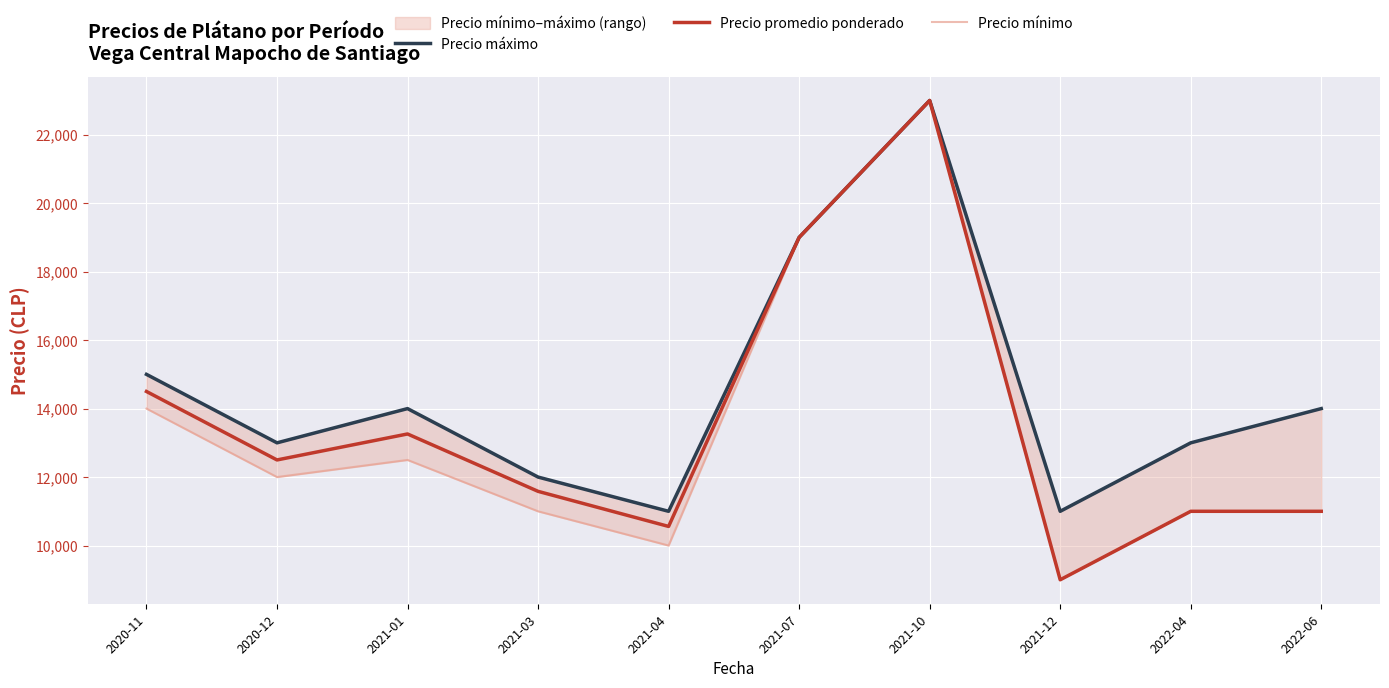

The Precio máximo series shows 15000 at 2020-11. True or false?

True